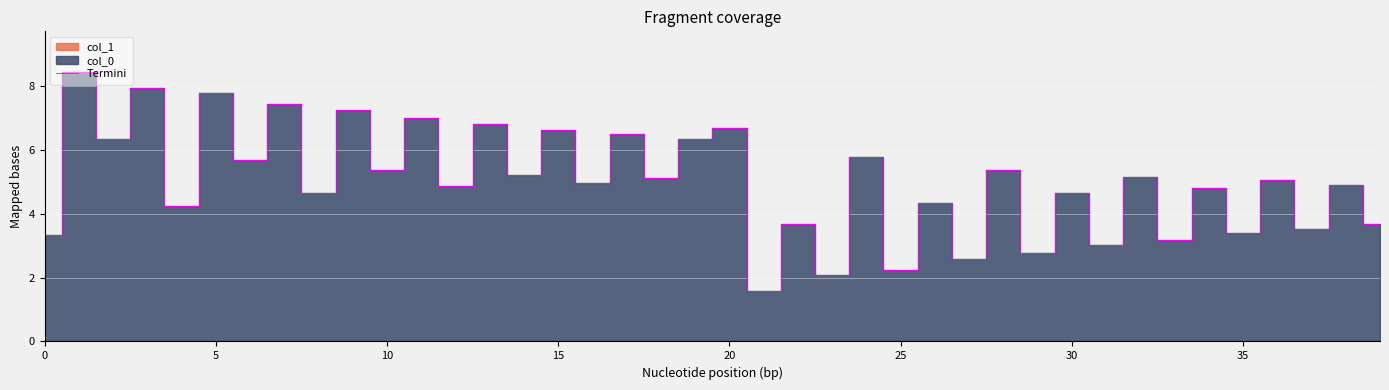

Is it true that Termini equals 1.6 at 30?

False